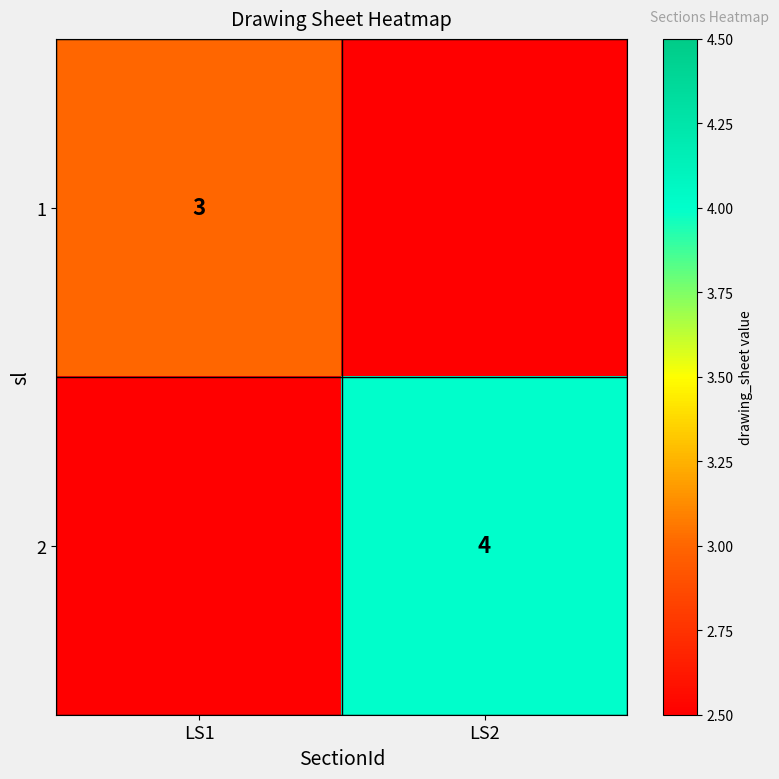

The 2 series shows 4 at LS2. True or false?

True